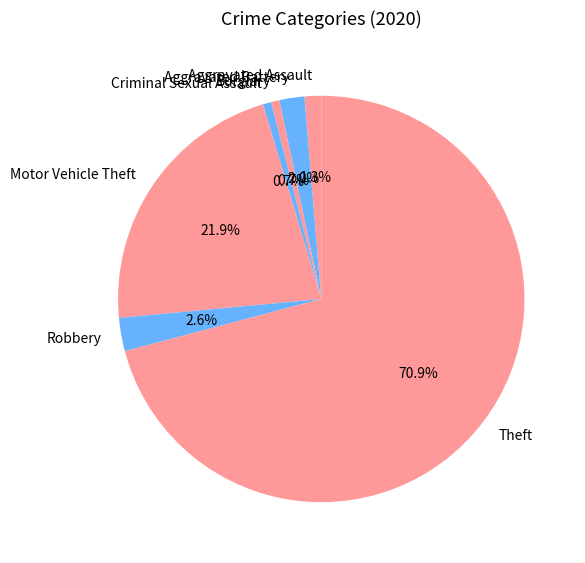

Is it true that Criminal Sexual Assault is 11% of the pie?

False